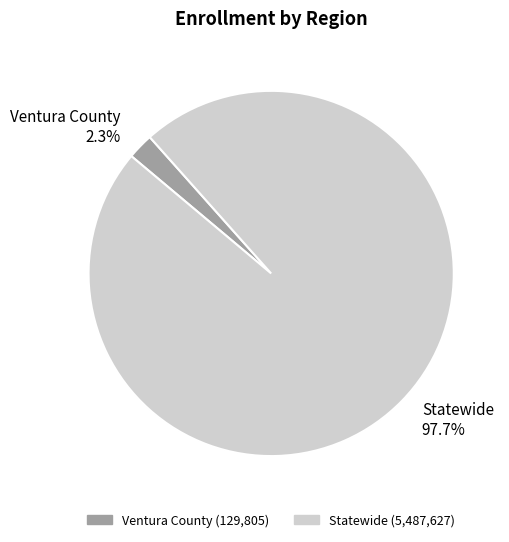

What is the majority slice?

Statewide